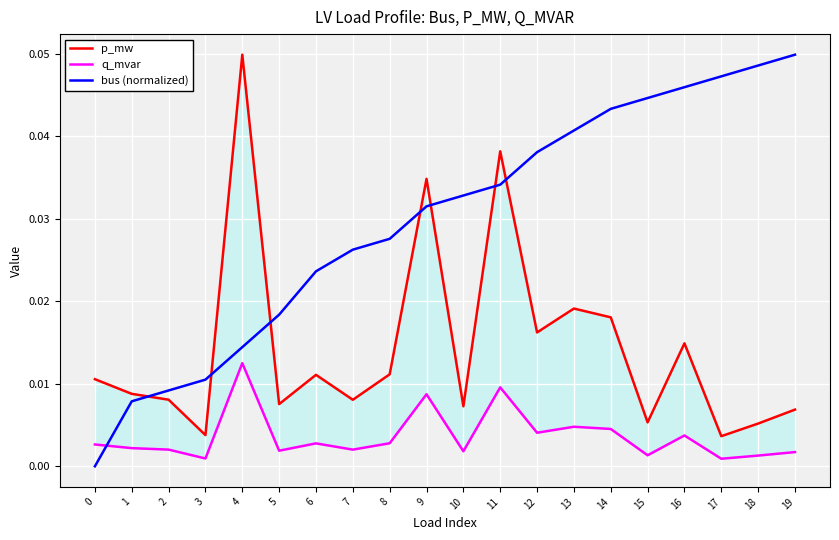

Is it true that bus (normalized) equals 0.0 at 18?

False